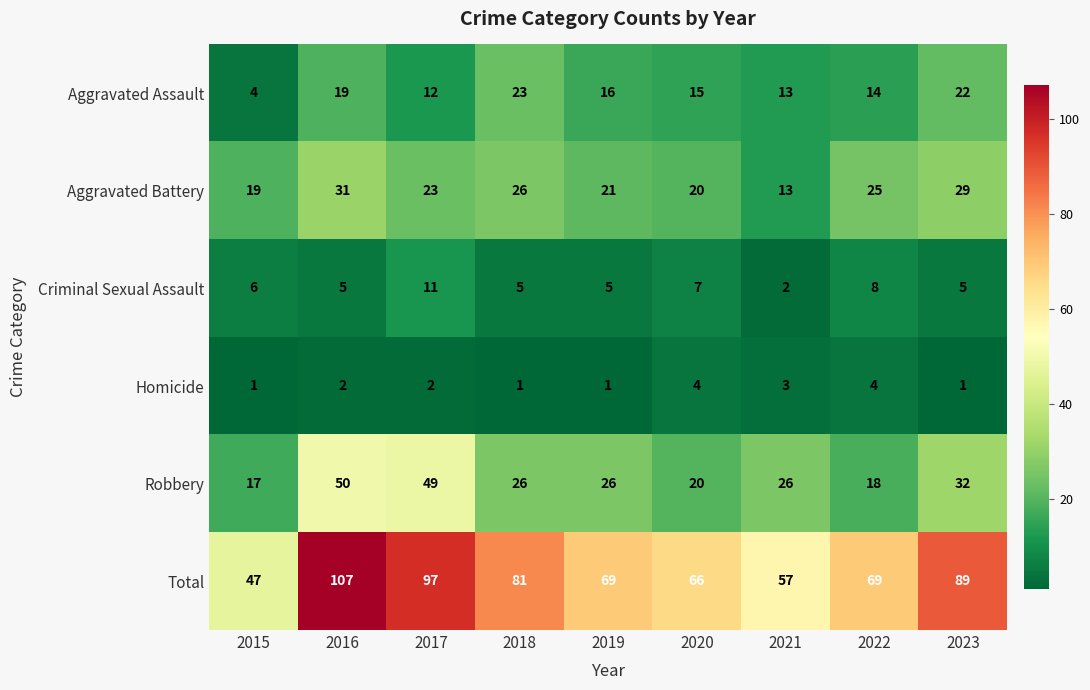

How many categories are shown in the chart?

9